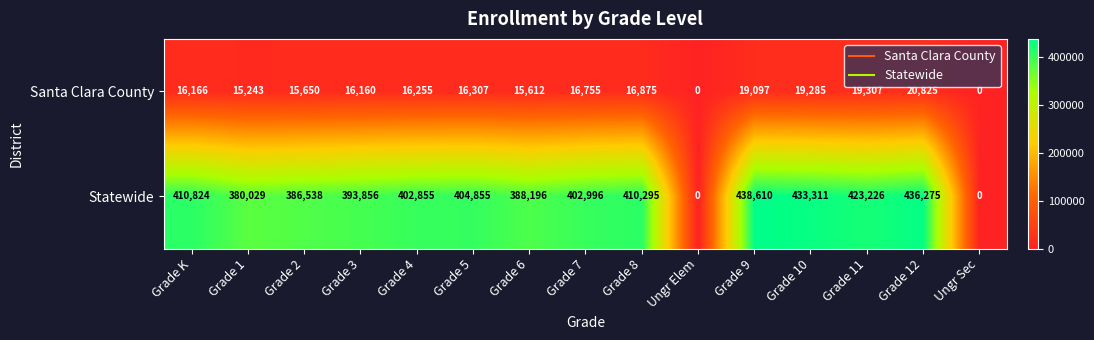

The Statewide series shows 180760 at Grade K. True or false?

False